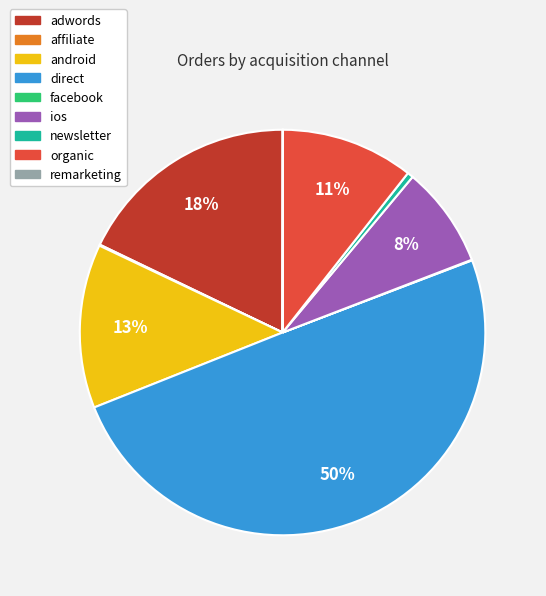

Is it true that adwords is 10% of the pie?

False